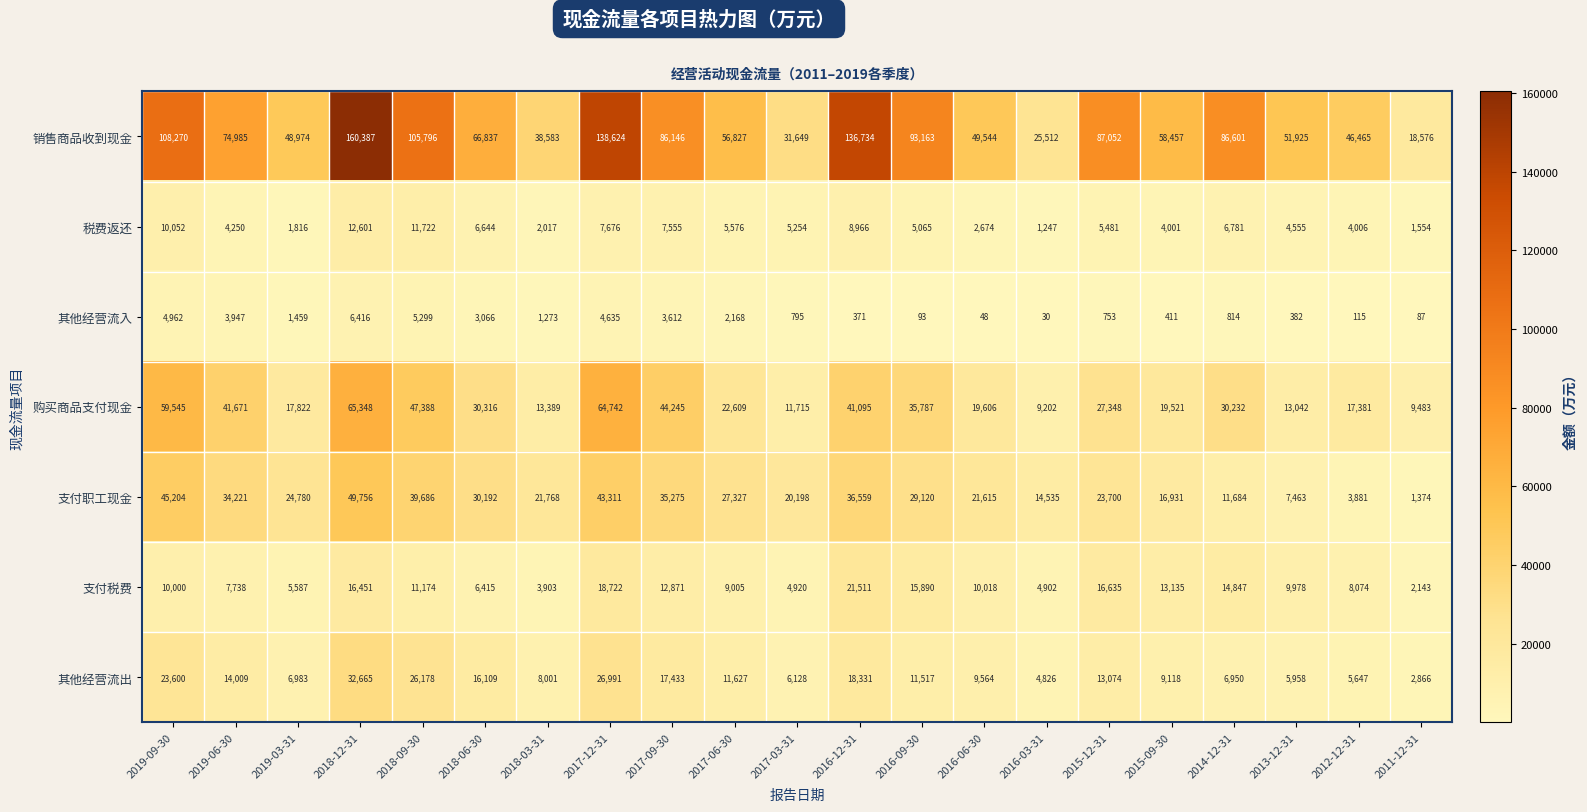

What is the greatest value displayed?

160387